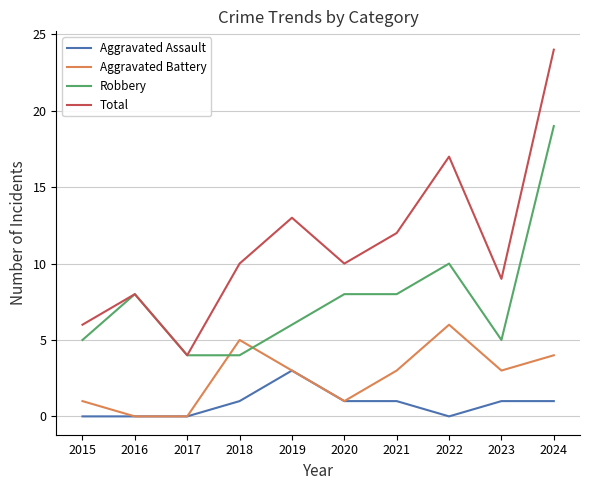

What is the approximate value of Total at 2017?

4